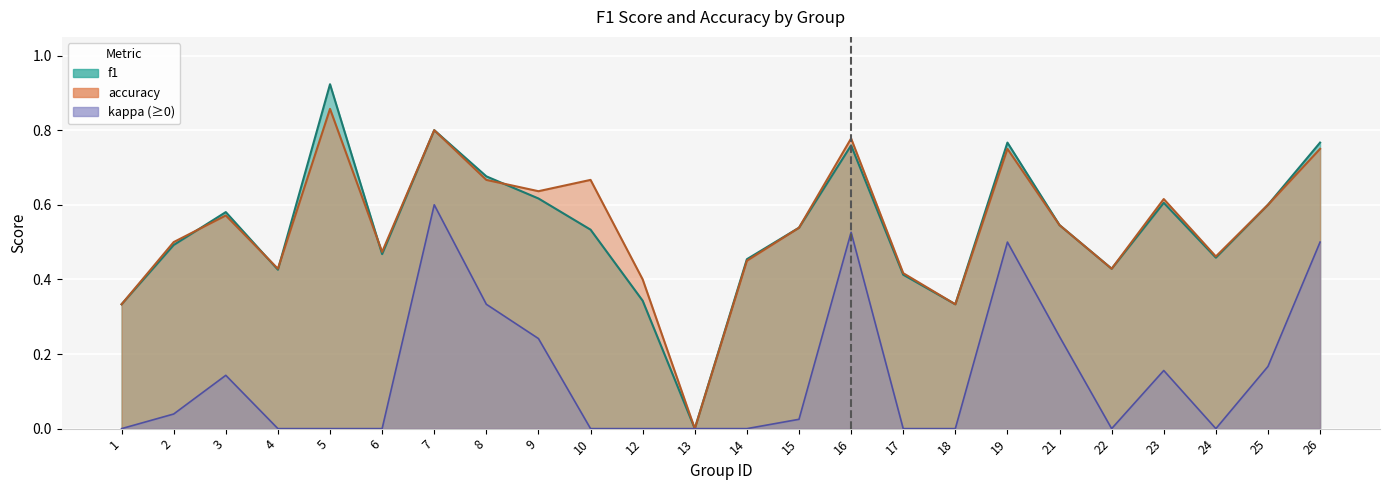

Is it true that accuracy equals 0.5 at 15?

True